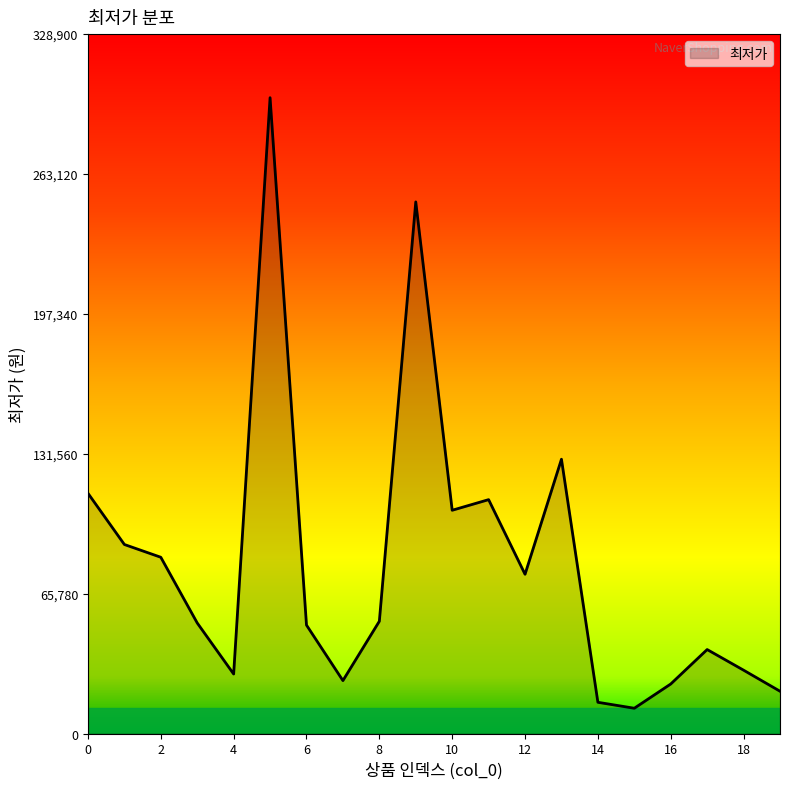

What is the greatest value displayed?

299000